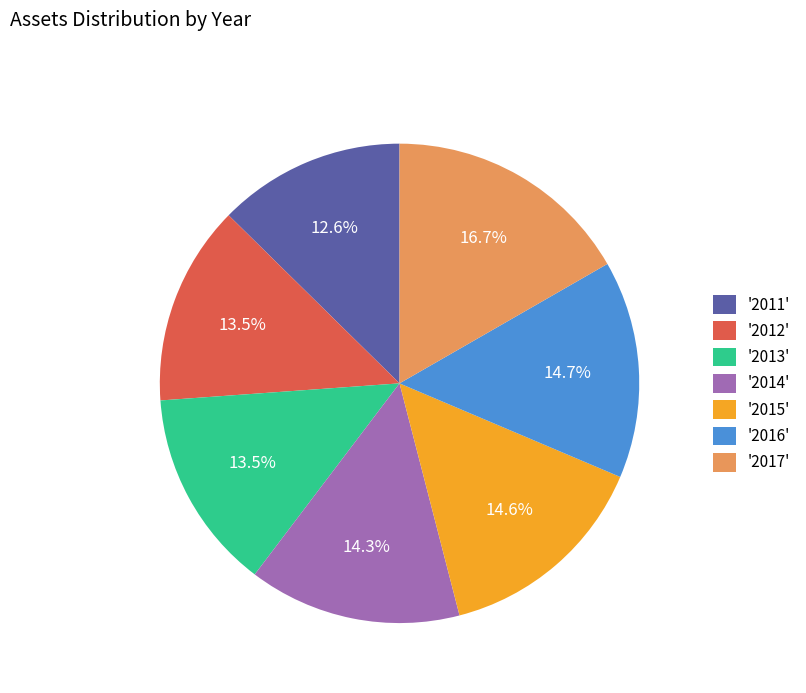

Does '2012' represent more than half of the total?

No